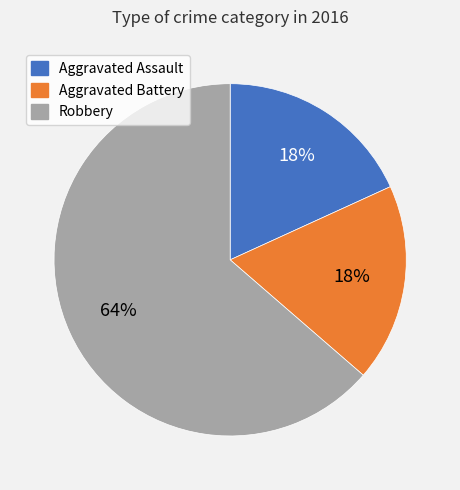

Is the sum of Robbery and Aggravated Battery greater than half?

Yes